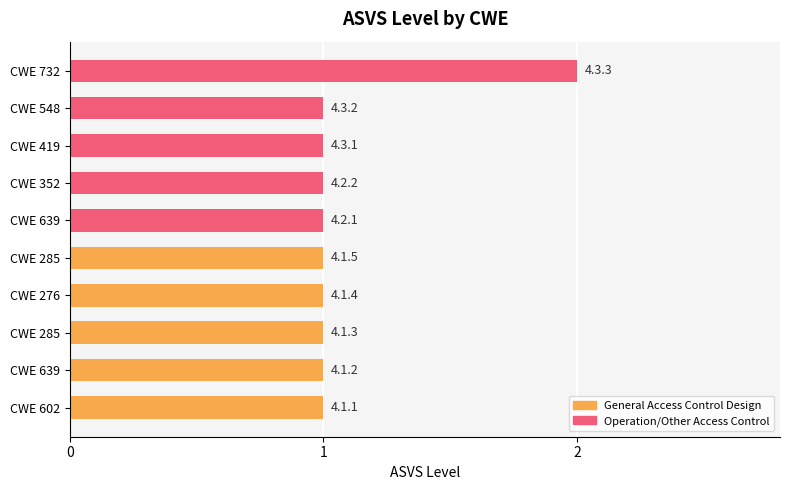

Are the bars horizontal?

Yes